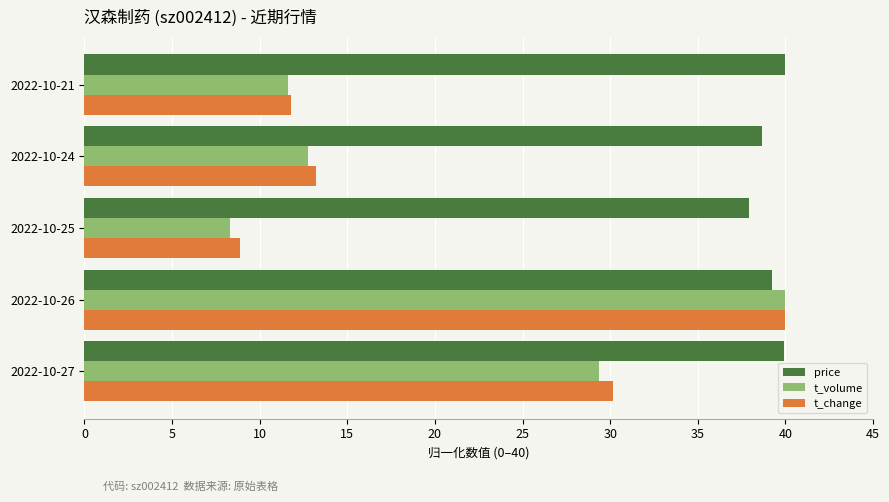

What is the difference between the maximum and minimum values in the t_change series?

31.1